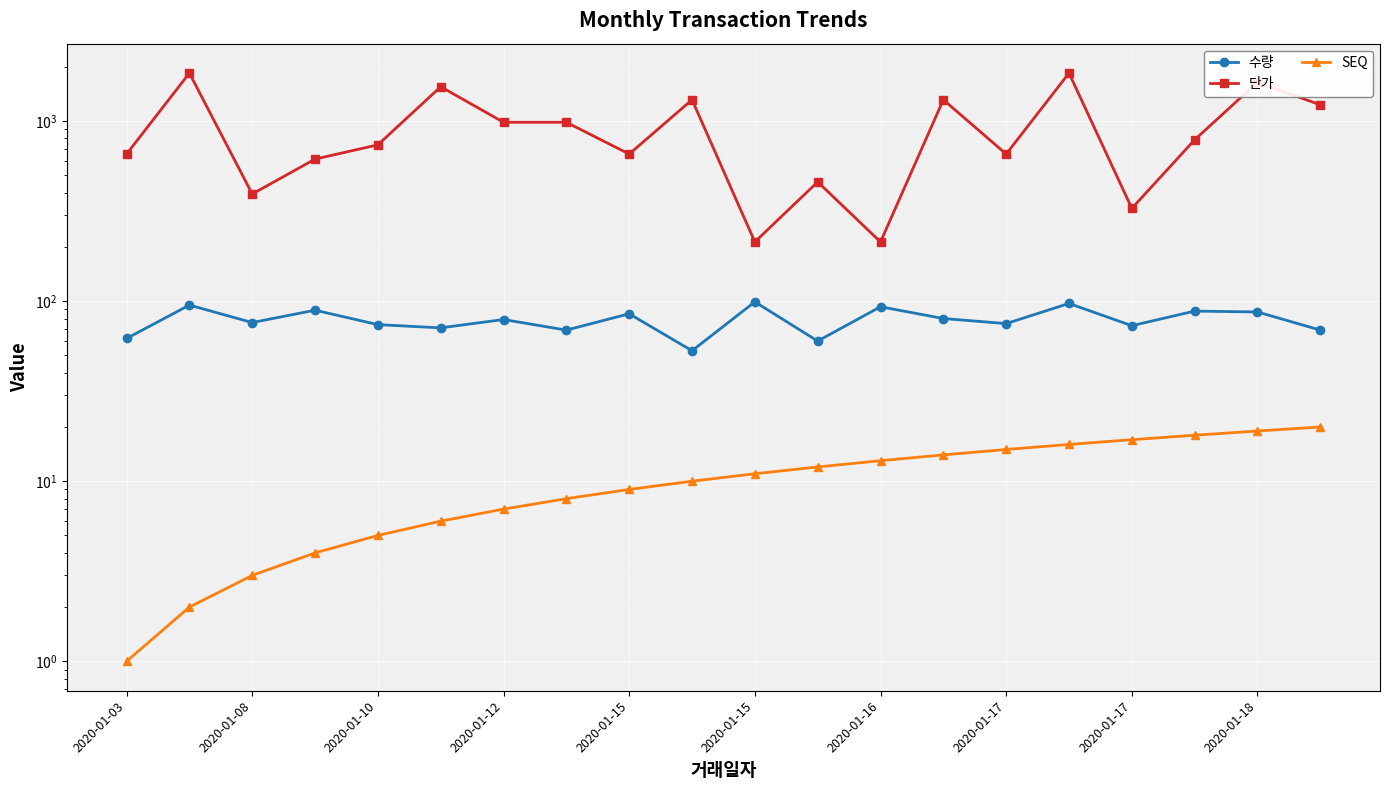

Is the value of 단가 at 2020-01-08 greater than the value of 수량 at 2020-01-12?

Yes